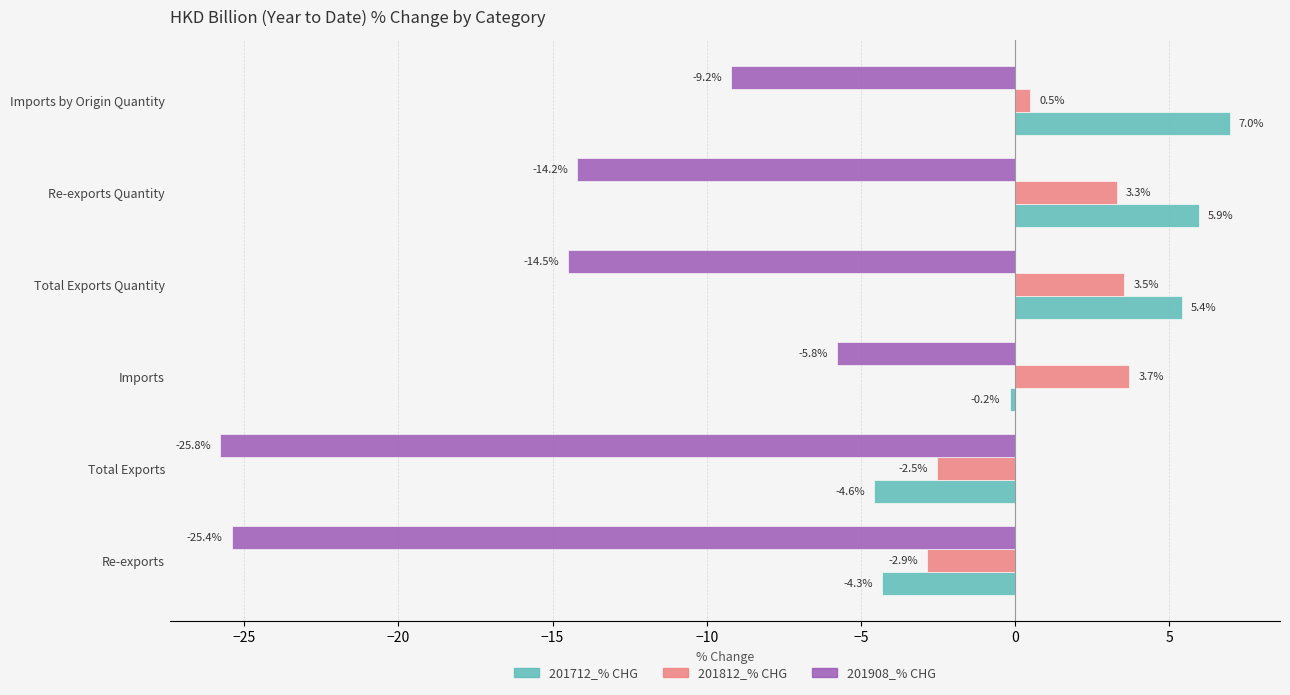

Which series has the largest total across all categories?

201712_% CHG